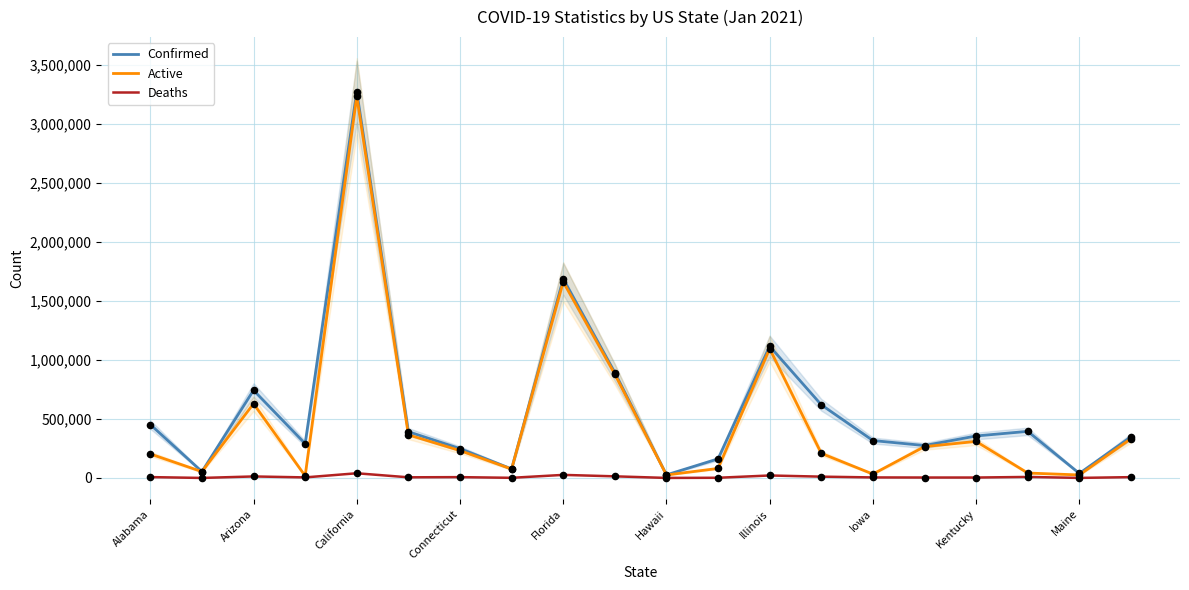

Which category has the highest value in the Confirmed series?

California